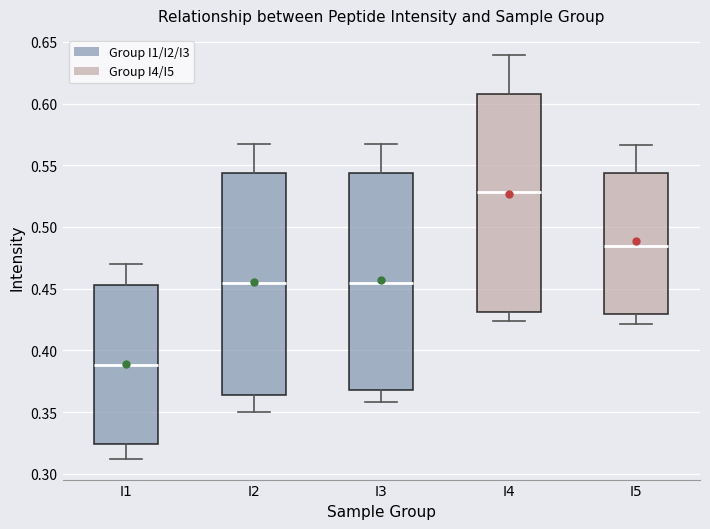

Where does the upper whisker of the box for I4 end on the y-axis? The values are not printed on the chart, so give them approximately, as read against the axis.

0.640